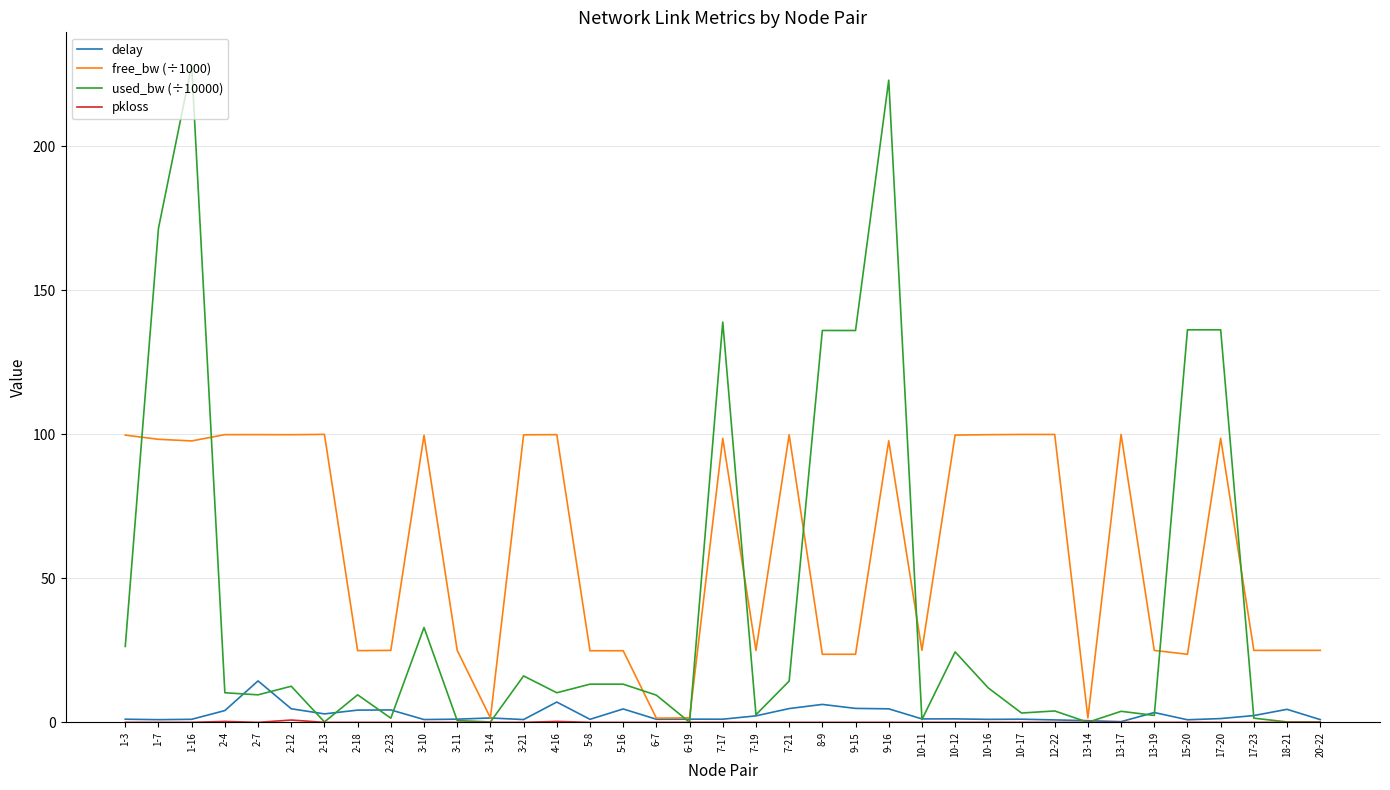

Which series has the largest range (max minus min)?

used_bw (÷10000)